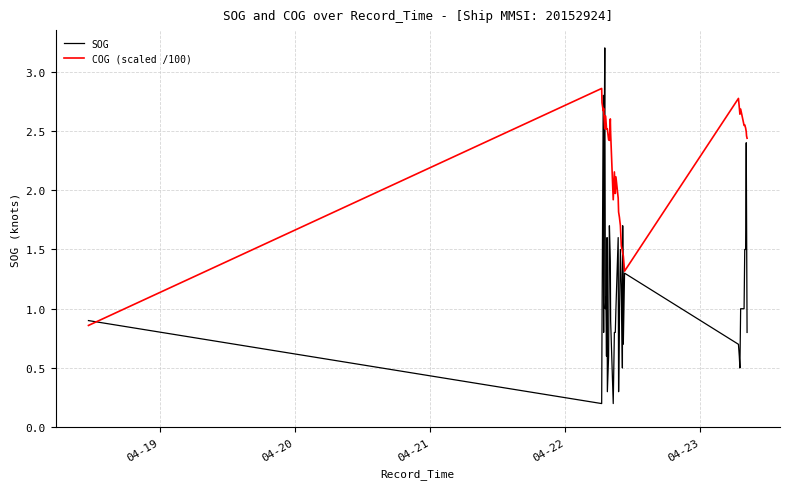

After their last crossing, which series has the higher values: COG (scaled /100) or SOG?

COG (scaled /100)